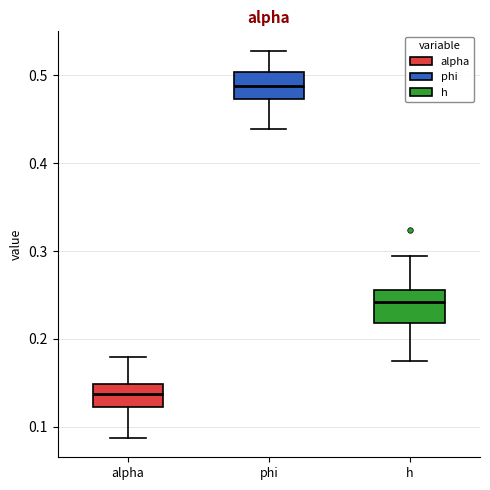

Reading left to right, transcribe this box plot: for each box, give where its median line is, the range the box spans, and where its two whiskers end, as read against the y-axis. The values are not printed on the chart, so give them approximately, as read against the axis.

alpha: median 0.14, box 0.12 to 0.15, whiskers 0.09 to 0.18
phi: median 0.49, box 0.47 to 0.50, whiskers 0.44 to 0.53
h: median 0.24, box 0.22 to 0.26, whiskers 0.18 to 0.29